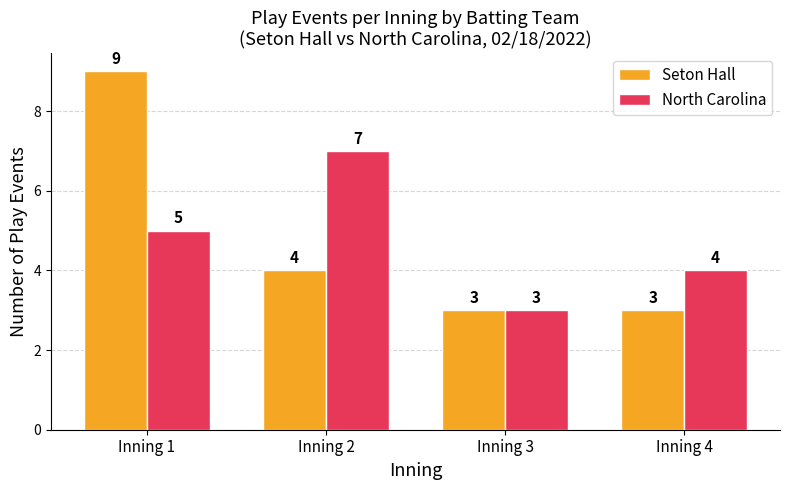

Reading left to right, transcribe all the data shown in this chart.

Seton Hall: Inning 1=9	Inning 2=4	Inning 3=3	Inning 4=3
North Carolina: Inning 1=5	Inning 2=7	Inning 3=3	Inning 4=4